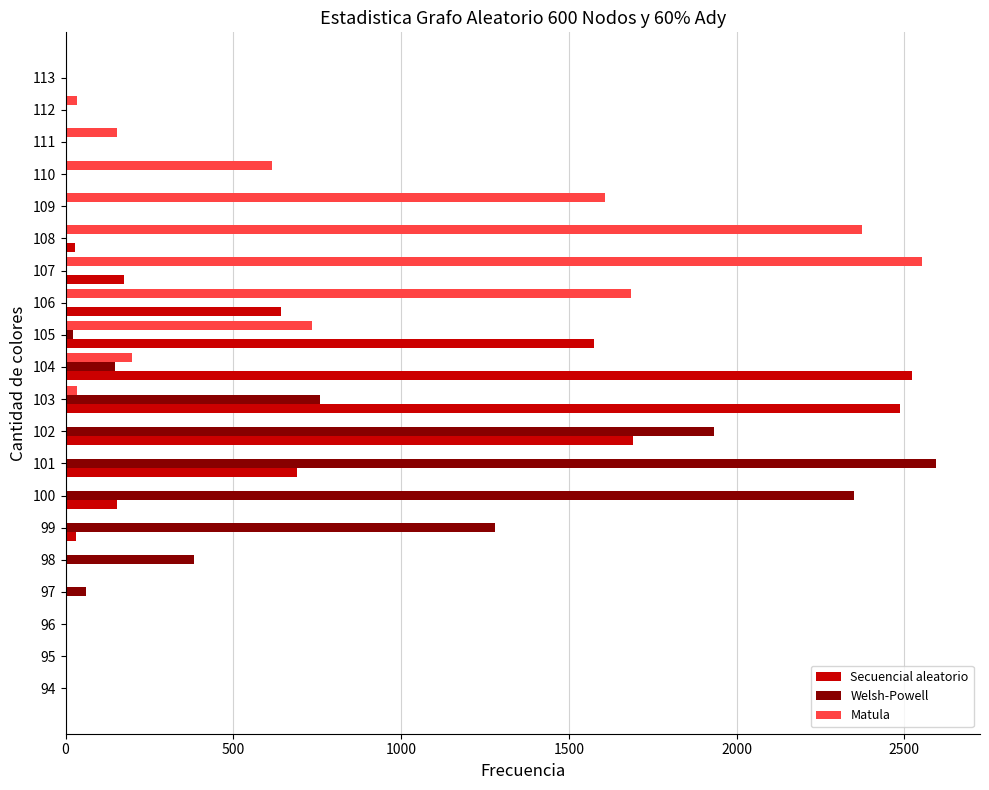

The Welsh-Powell series shows -810 at 113. True or false?

False